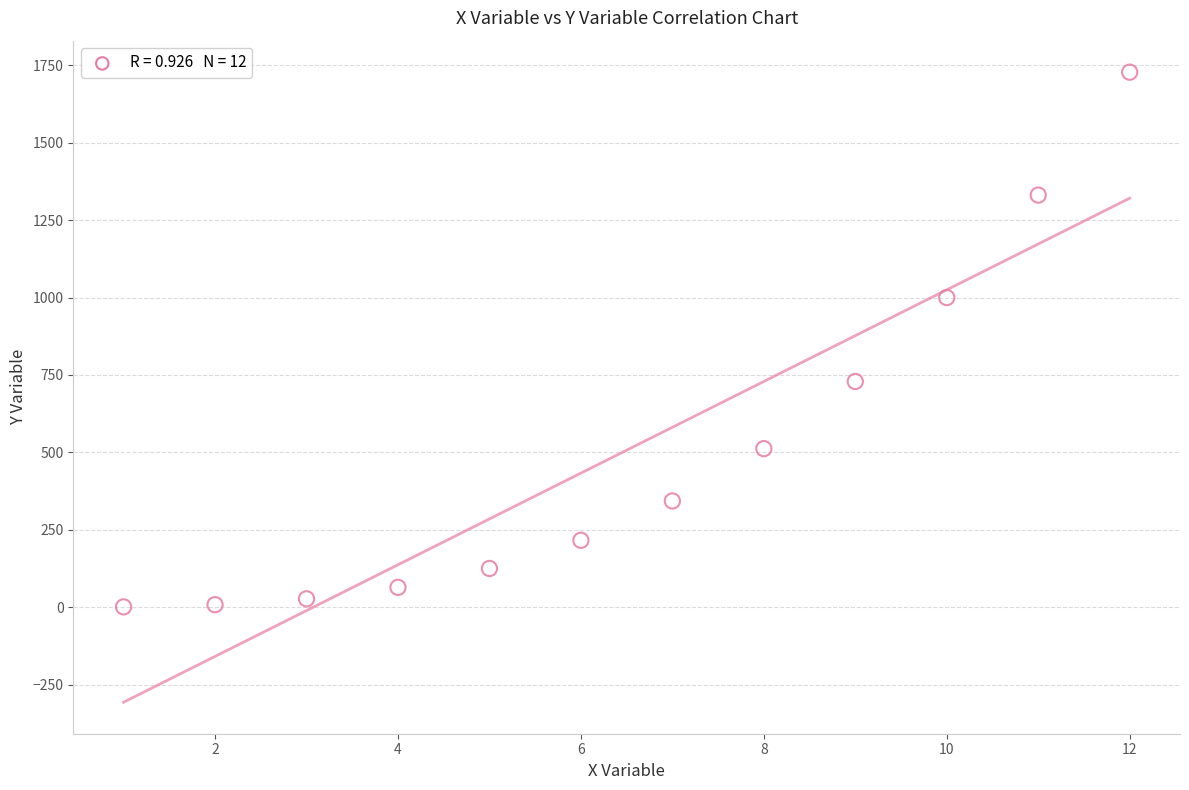

What is the average Y value?

507